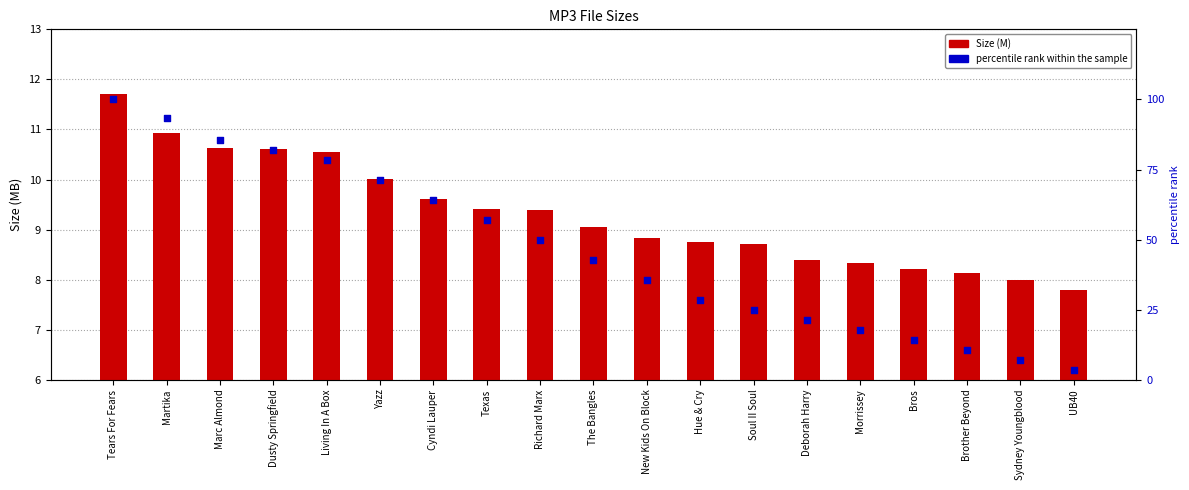

Which series reaches the maximum Y coordinate?

percentile rank within the sample